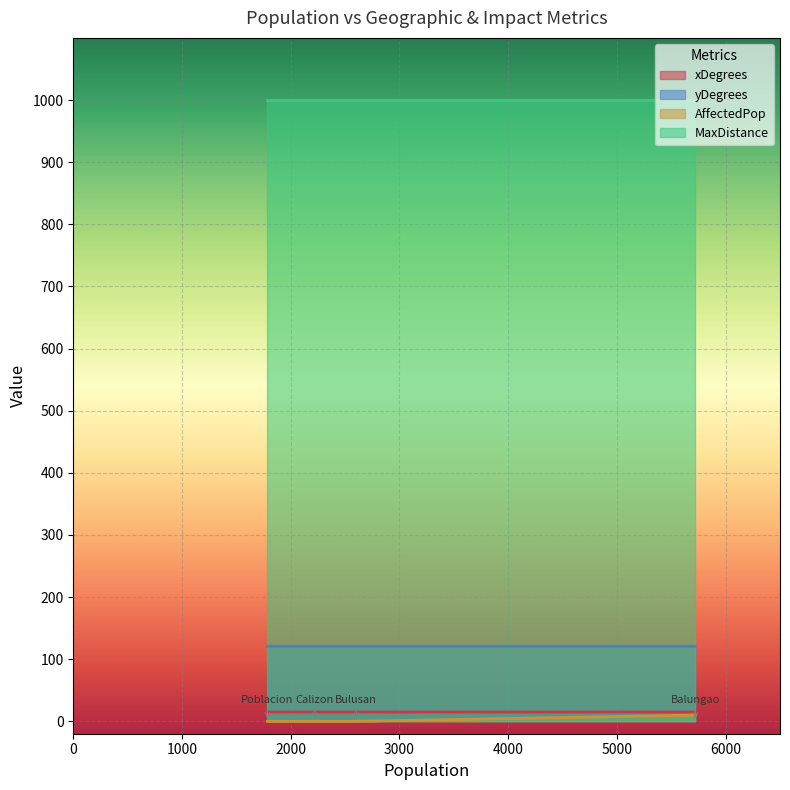

What is the sum of the yDegrees values at Bulusan and Balungao?

241.5